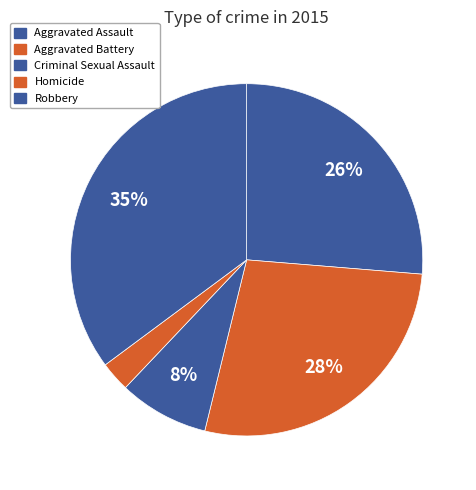

Rank the categories by value from lowest to highest.

Homicide, Criminal Sexual Assault, Aggravated Assault, Aggravated Battery, Robbery